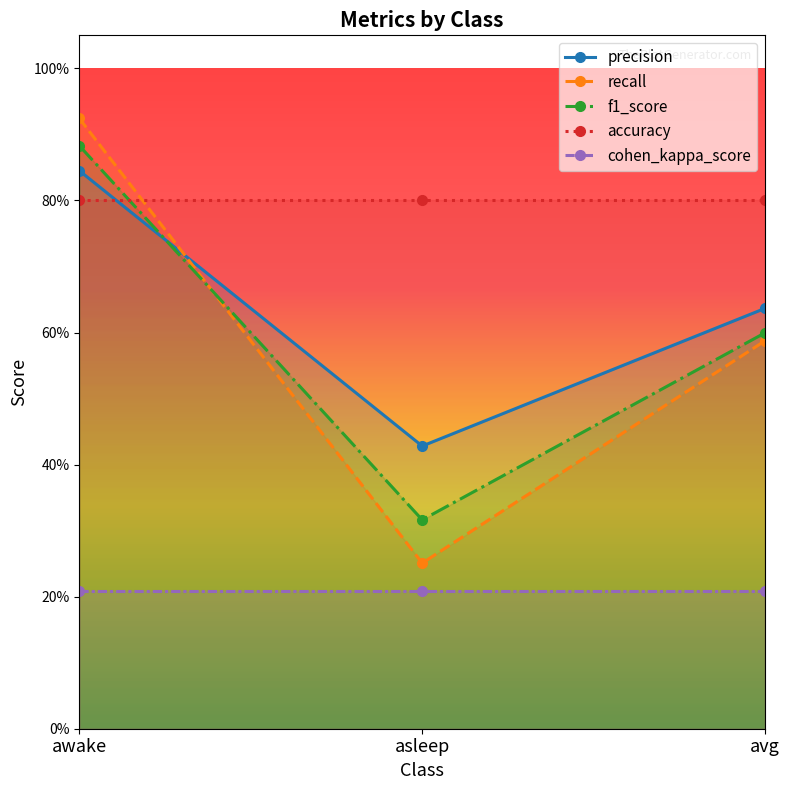

What are all the series names shown in the legend?

precision, recall, f1_score, accuracy, cohen_kappa_score